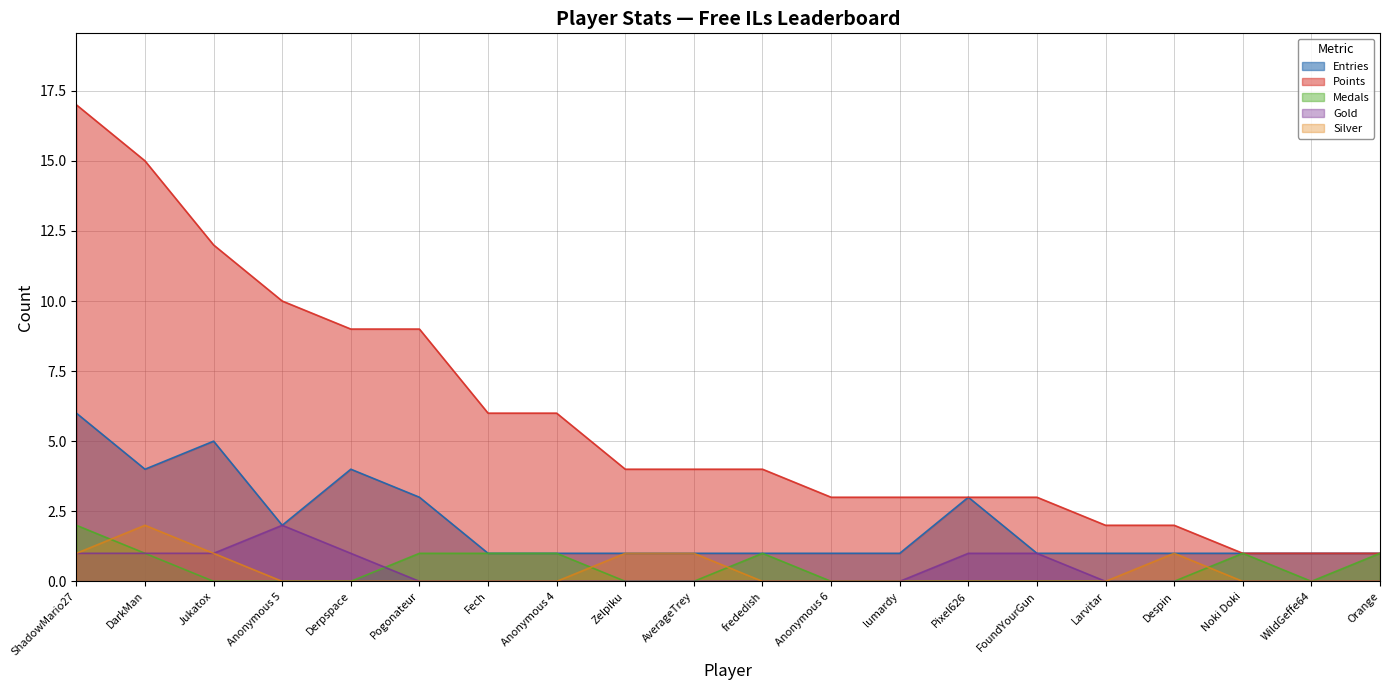

How many lines are shown in the chart?

5